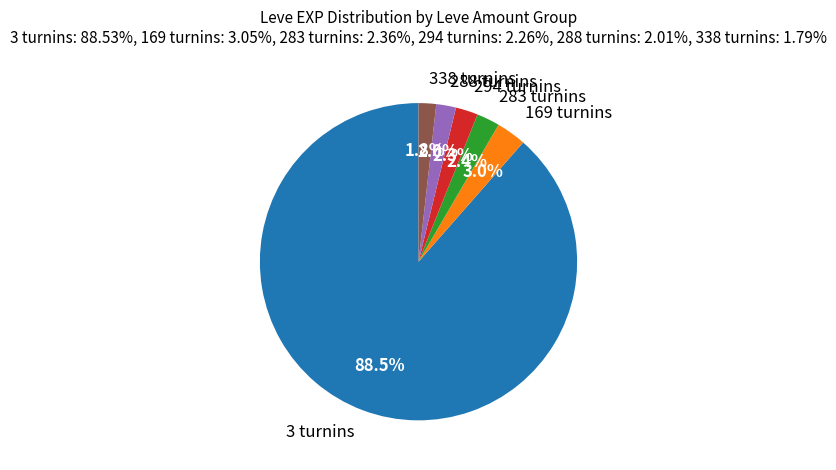

What is the largest slice in the pie chart?

3 turnins